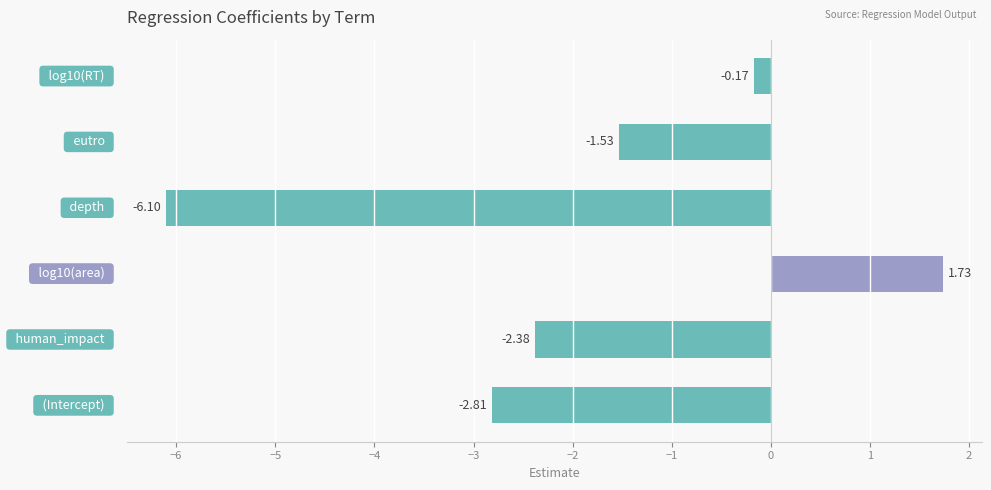

What is the sum of all values?

-11.3